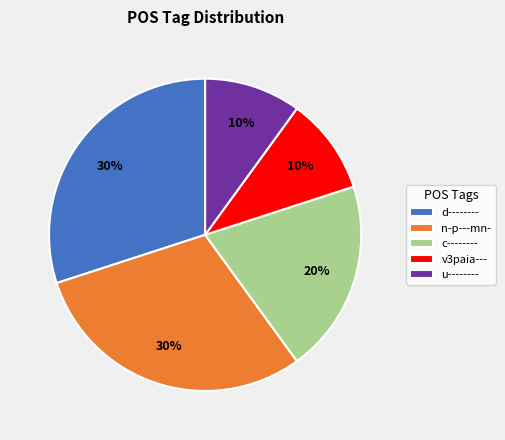

To the nearest percent, what is the average slice percentage?

20%